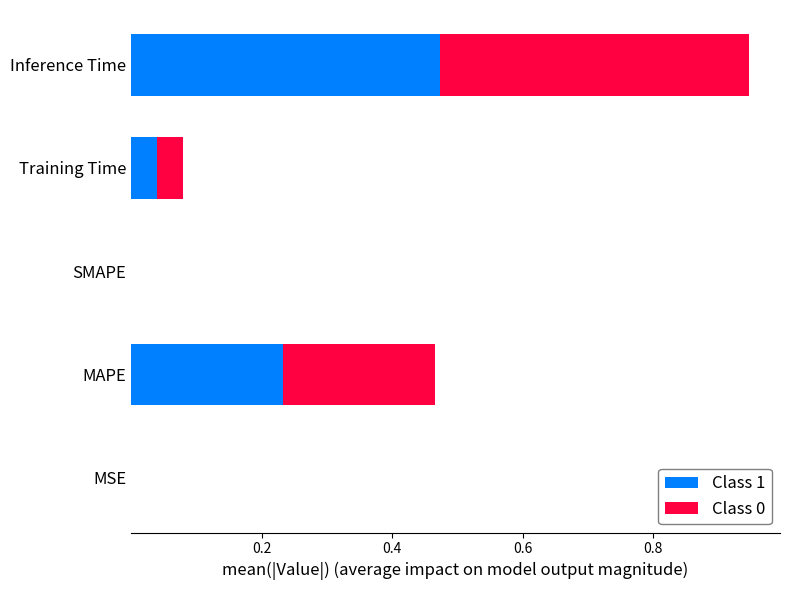

The value of Class 1 at Inference Time is 0.6. True or false?

False